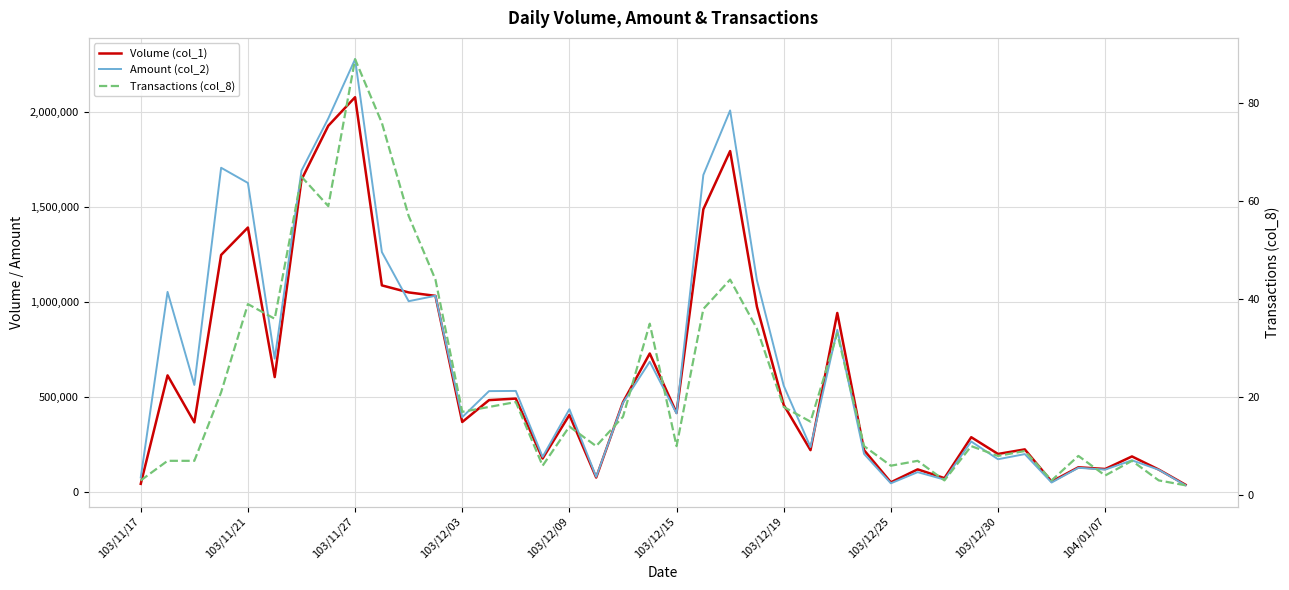

What is the sum of all Volume (col_1) values?

24460000